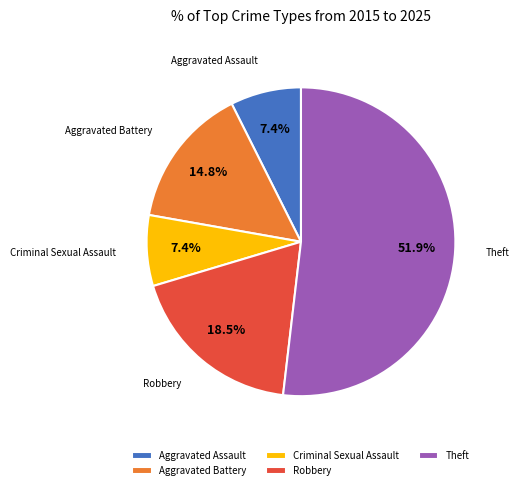

What is the majority slice?

Theft